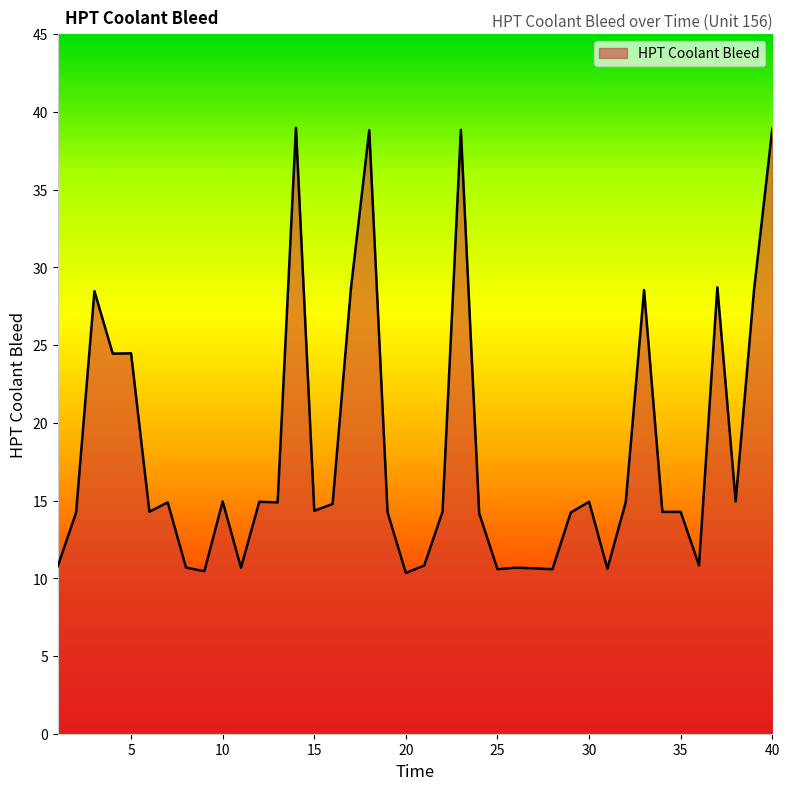

What is the smallest value displayed?

10.3